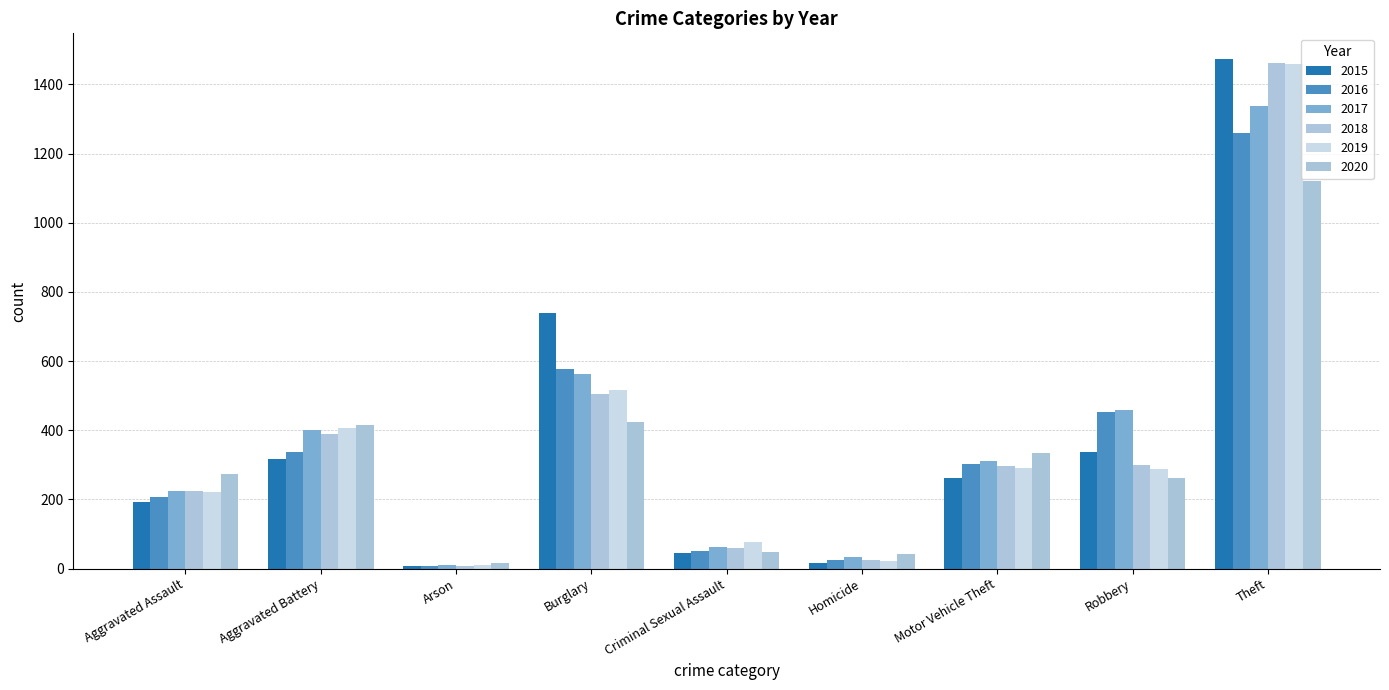

Rank the series at Burglary from lowest to highest value.

2020, 2018, 2019, 2017, 2016, 2015